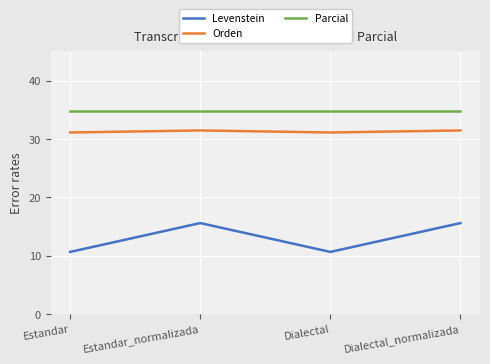

Reading right to left, list all the values displayed in this chart.

Levenstein: Dialectal_normalizada=15.6	Dialectal=10.6	Estandar_normalizada=15.6	Estandar=10.6
Orden: Dialectal_normalizada=31.5	Dialectal=31.1	Estandar_normalizada=31.5	Estandar=31.1
Parcial: Dialectal_normalizada=34.8	Dialectal=34.8	Estandar_normalizada=34.8	Estandar=34.8